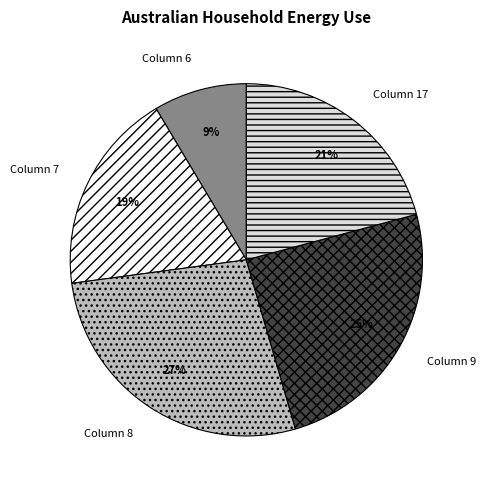

What is the largest slice in the pie chart?

Column 8